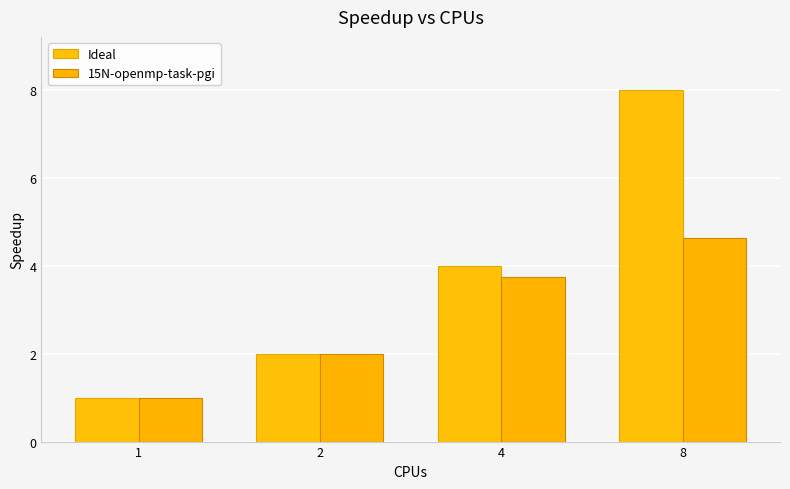

How many bars are there in each group?

2